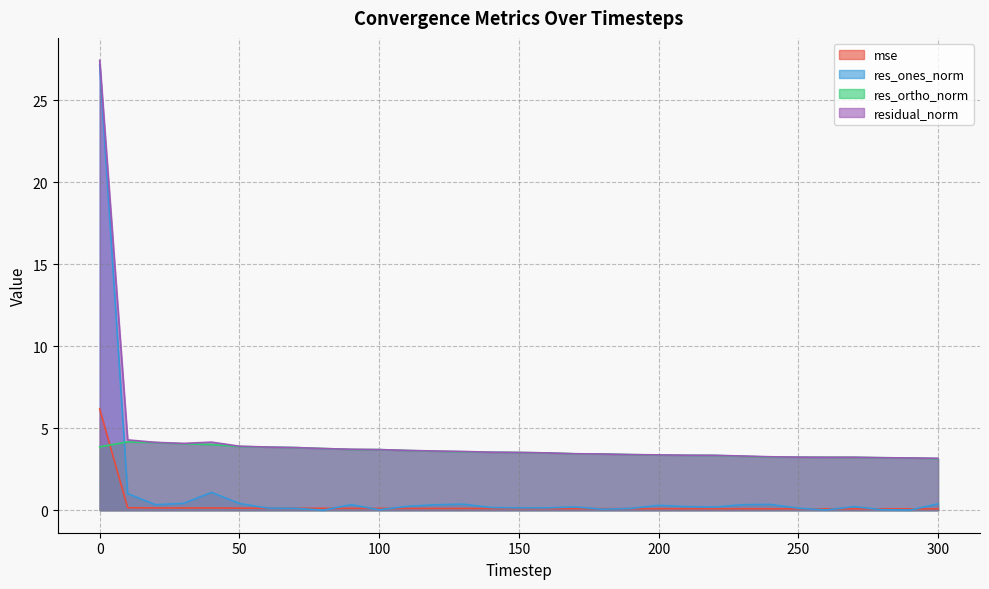

Where do mse and res_ones_norm first cross each other?

60 and 70